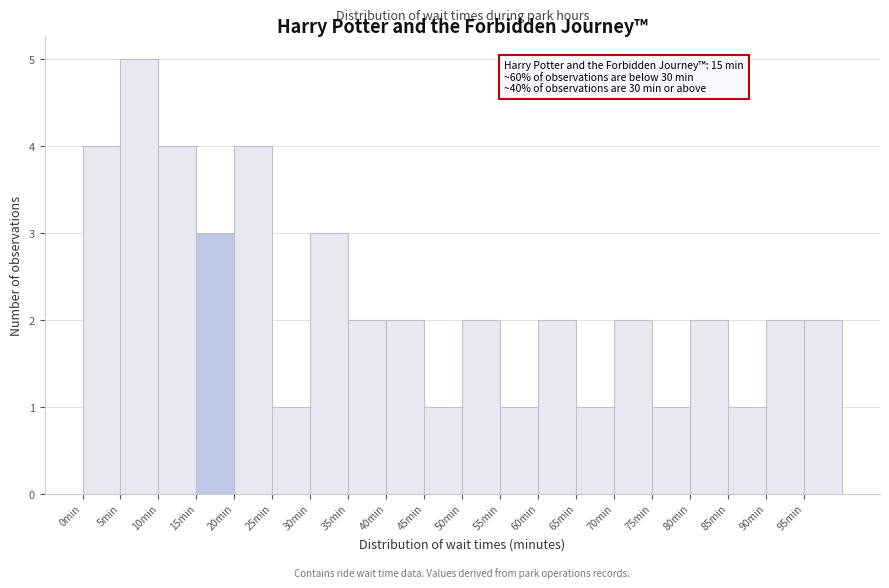

Which range on the x-axis has the tallest bar?

5 to 10